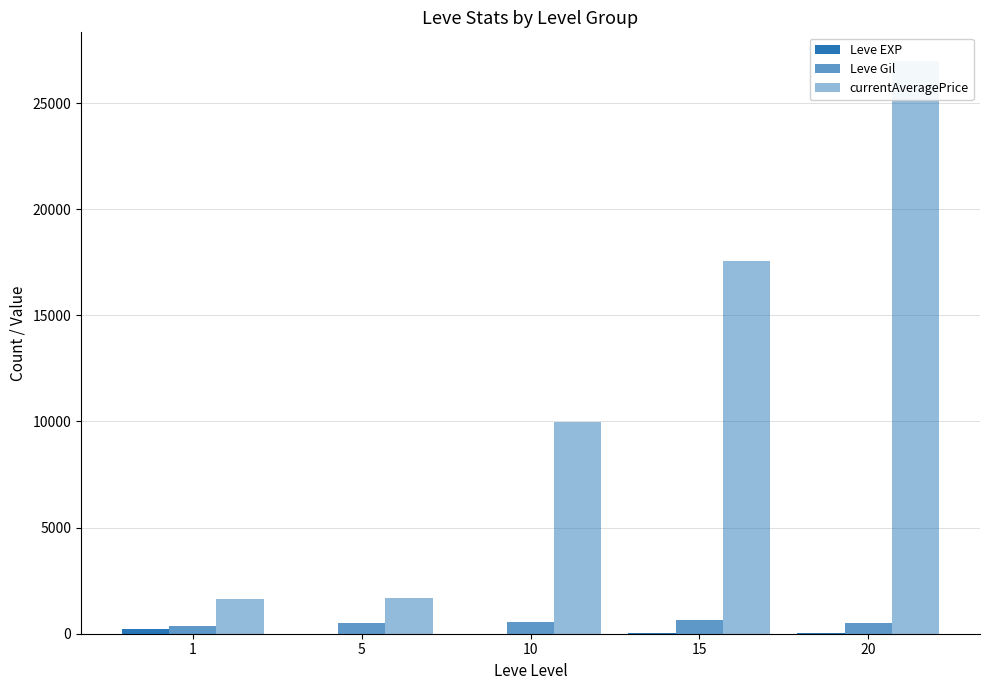

At which label is Leve Gil closest to 486?

20